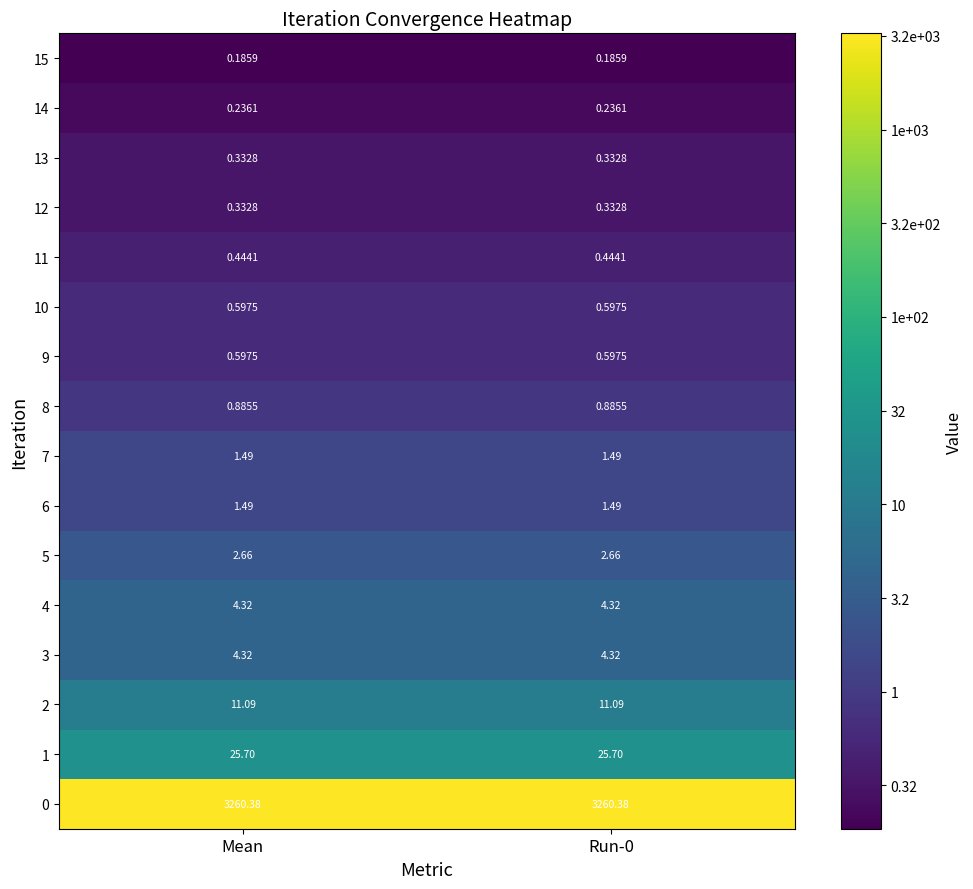

Is the value of 10 at Run-0 greater than the value of 13 at Mean?

Yes